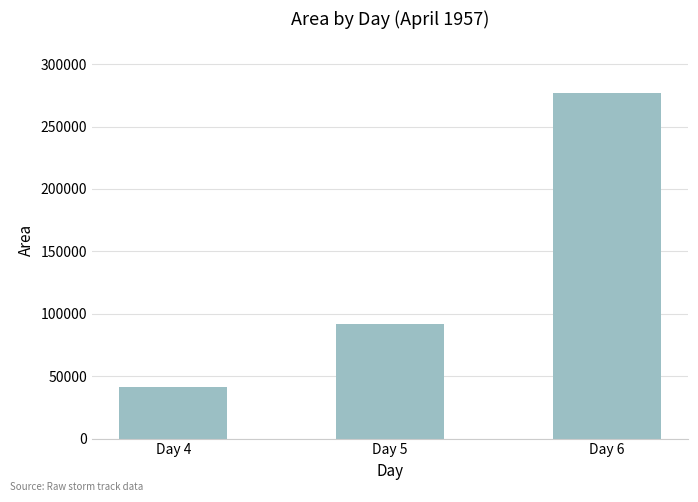

Rank the categories by value from highest to lowest.

Day 6, Day 5, Day 4